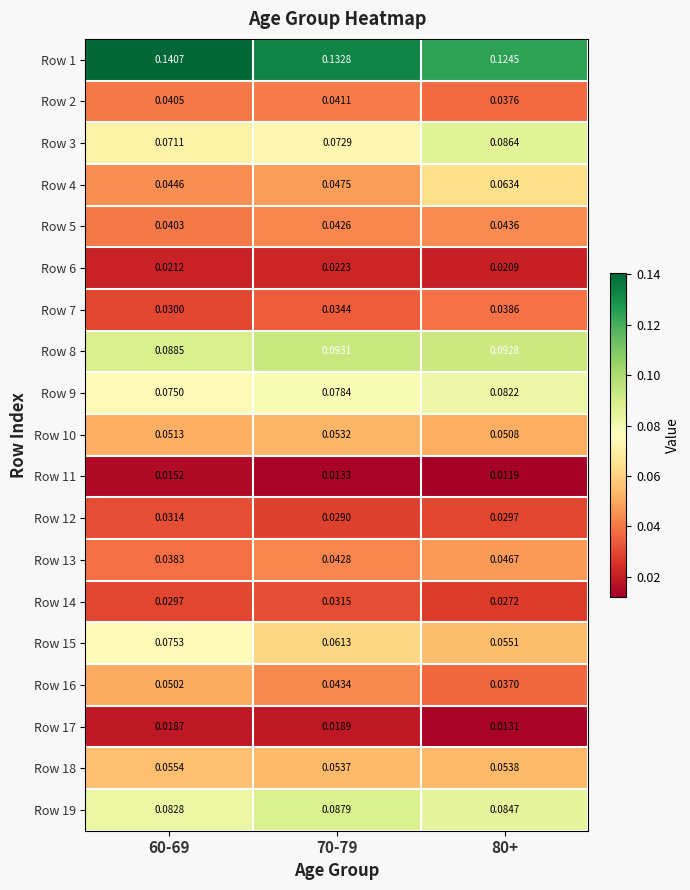

At which category is the sum across all series the highest?

60-69